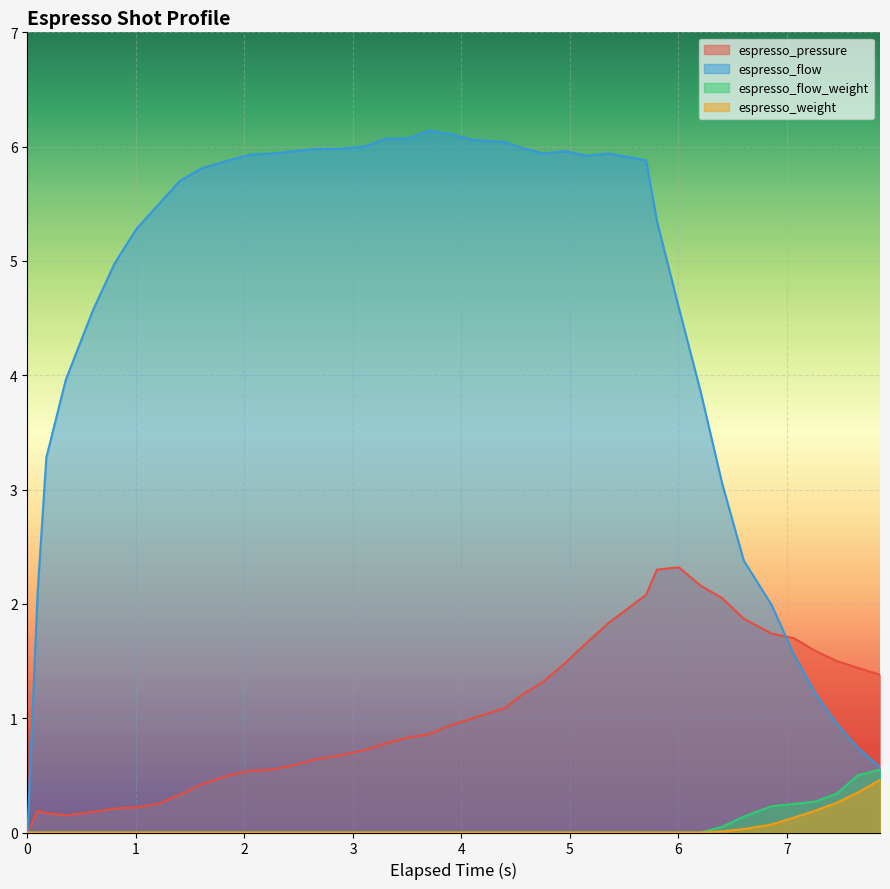

What is the difference between the second highest and second lowest values in the espresso_flow_weight series?

0.5